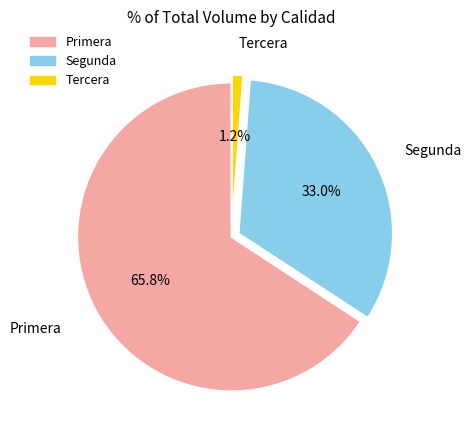

Is there any slice that represents more than half of the pie?

Yes